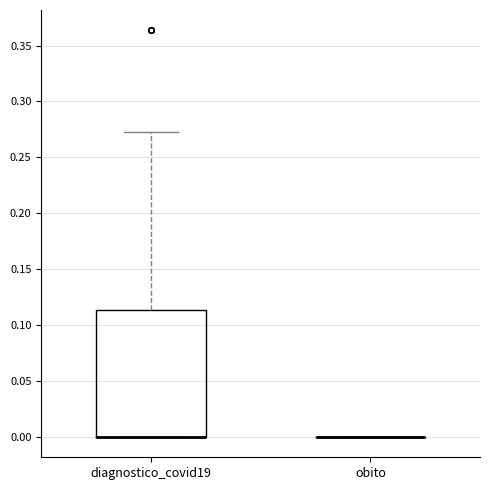

Reading left to right, transcribe this box plot: for each box, give where its median line is, the range the box spans, and where its two whiskers end, as read against the y-axis. The values are not printed on the chart, so give them approximately, as read against the axis.

diagnostico_covid19: median 0.000 (drawn on the box's lower edge), box 0.000 to 0.115, whiskers 0.000 to 0.275
obito: box collapsed to a line at 0.000, whiskers 0.000 to 0.000